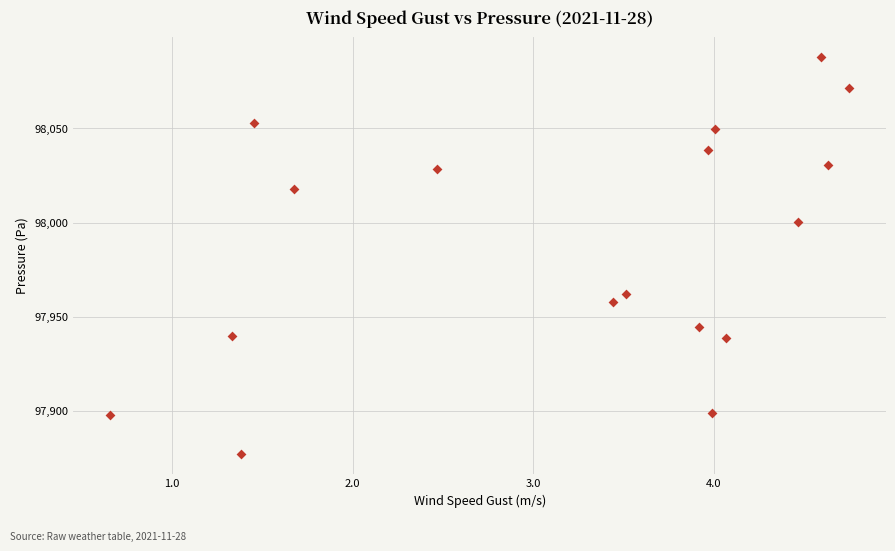

What is the range of X values (max minus min)?

4.1